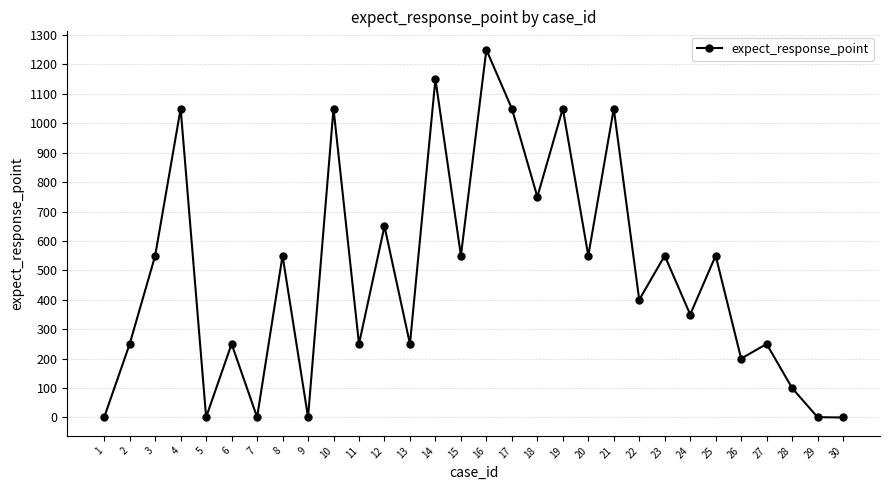

At which category does the data reach its first local peak?

4